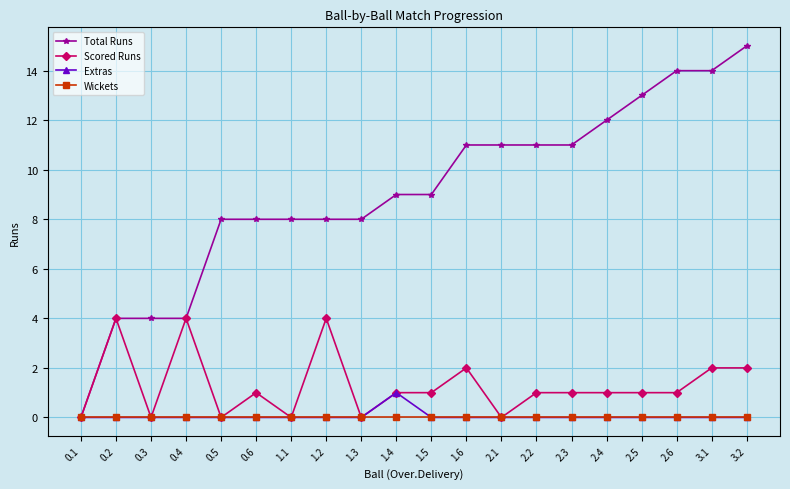

What is the greatest value displayed?

15